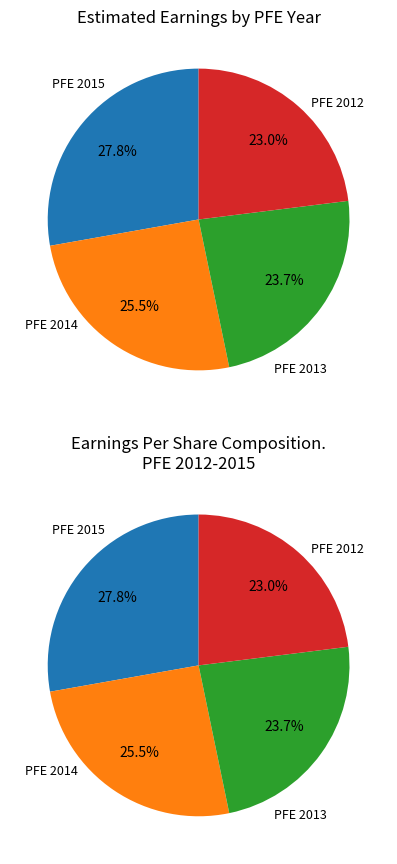

Is there any slice that represents more than half of the pie?

No